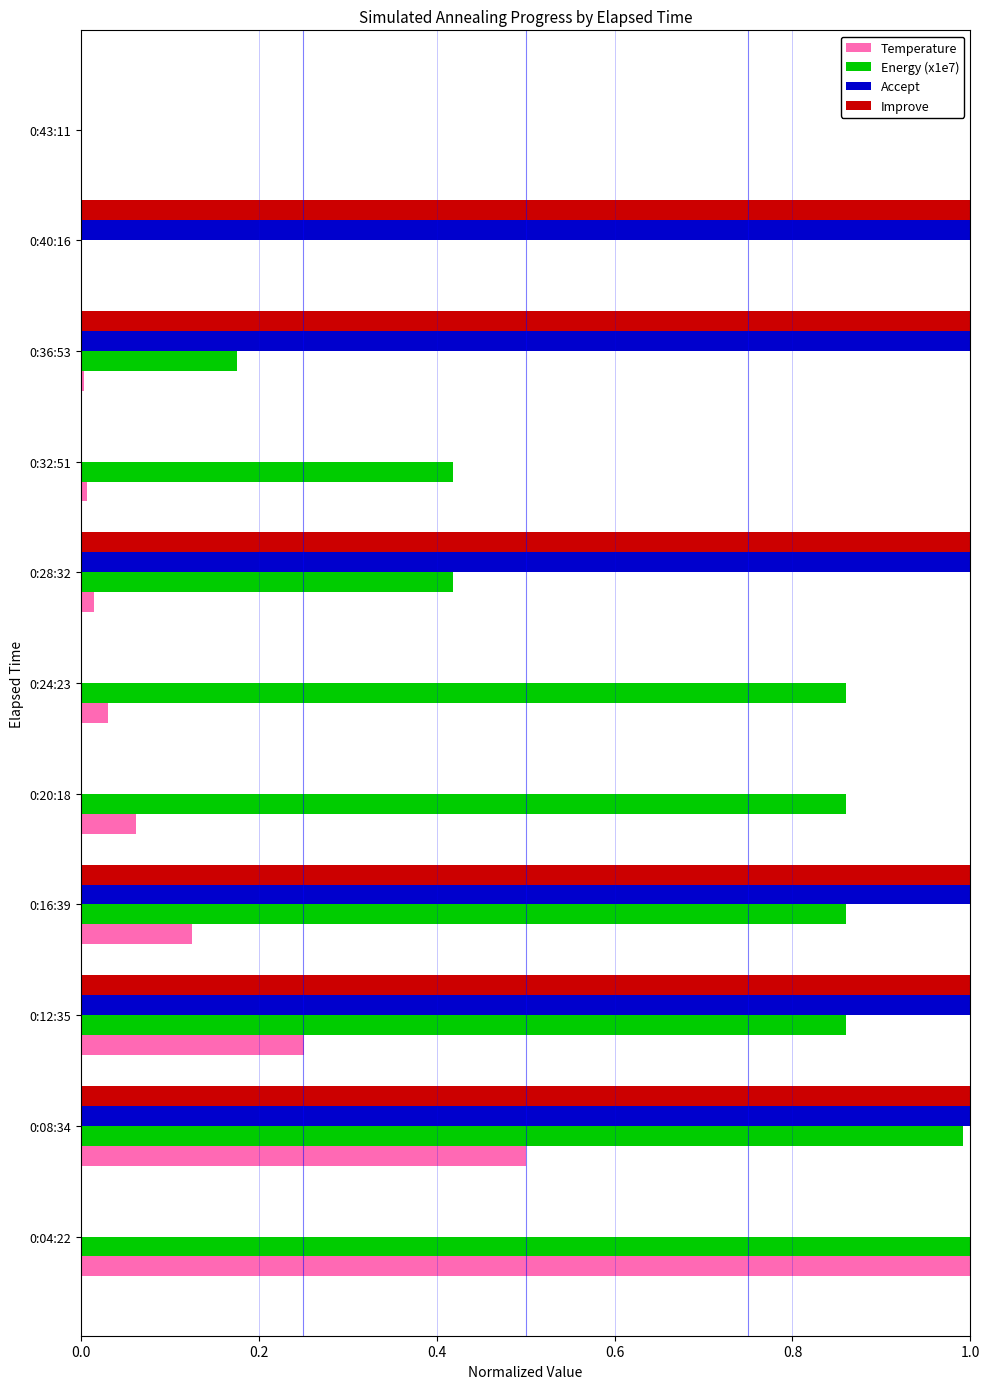

True or false: Improve has a value of 0.4 at 0:28:32.

False